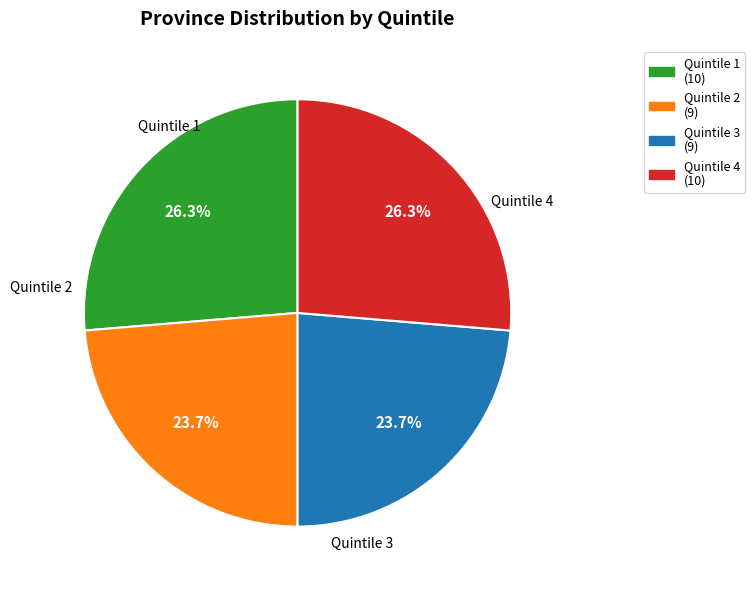

Is Quintile 4 the majority of the pie?

No